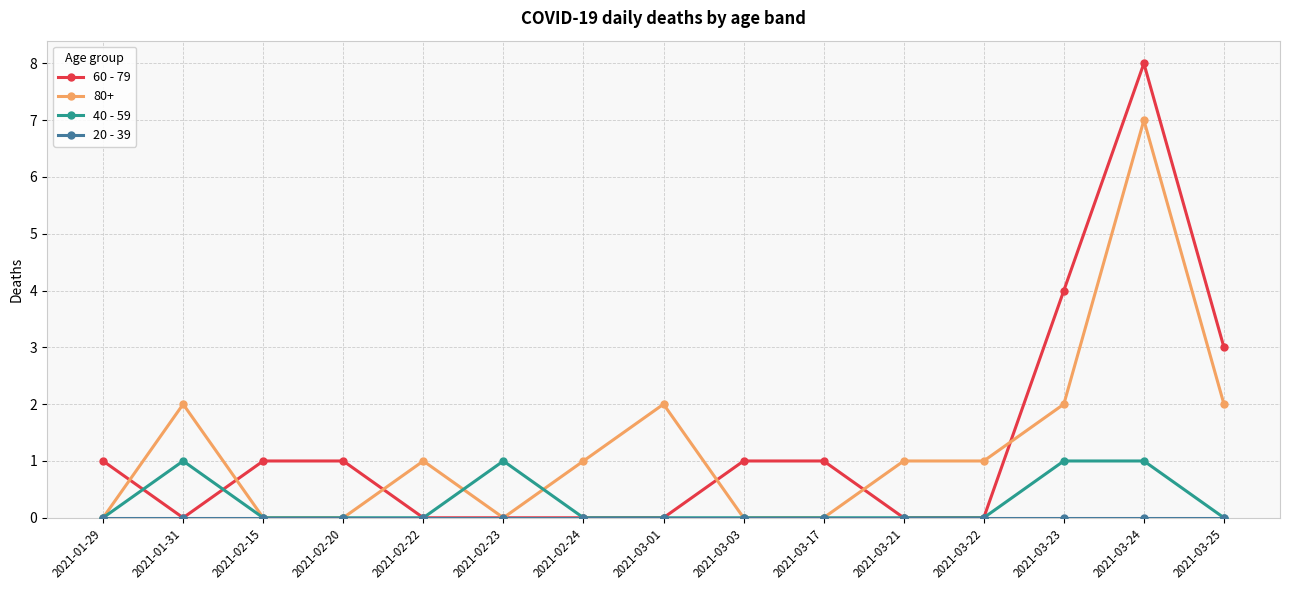

Between 2021-03-21 and 2021-03-24, which series saw the biggest shift?

60 - 79